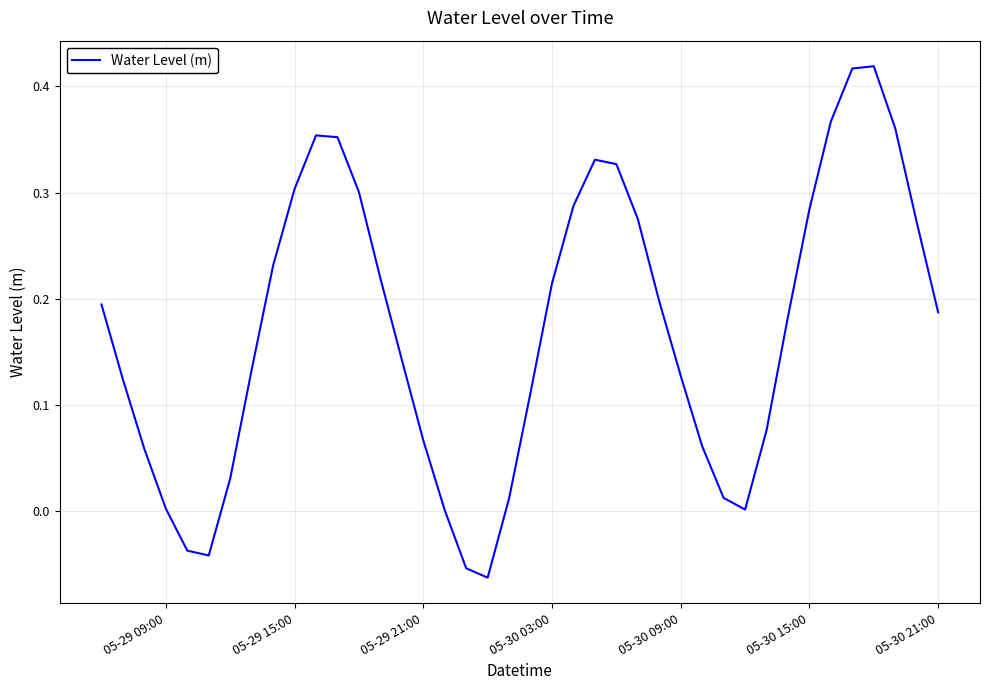

How many lines are shown in the chart?

1